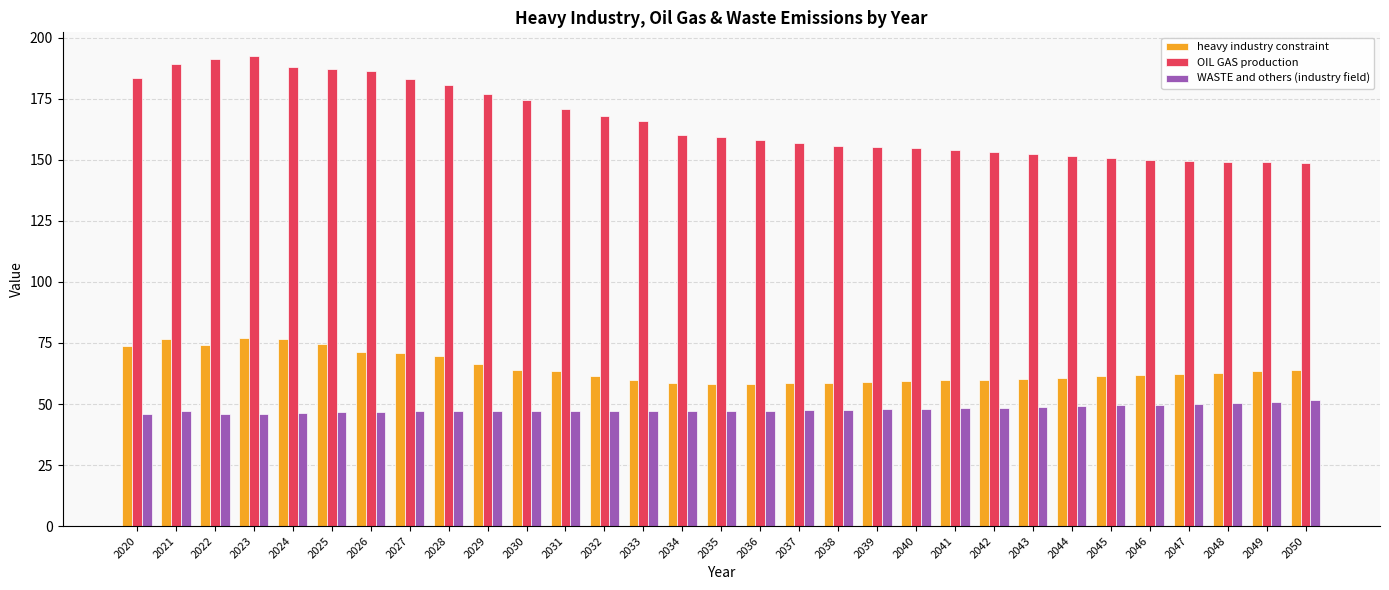

What is the minimum value for OIL GAS production?

148.8